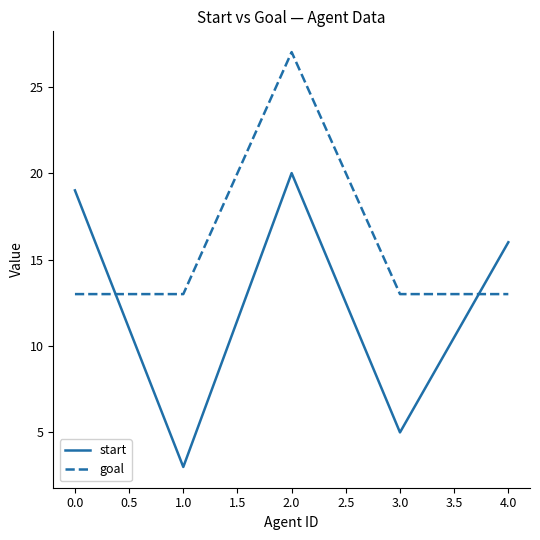

The value of goal at 3.0 is 13. True or false?

True